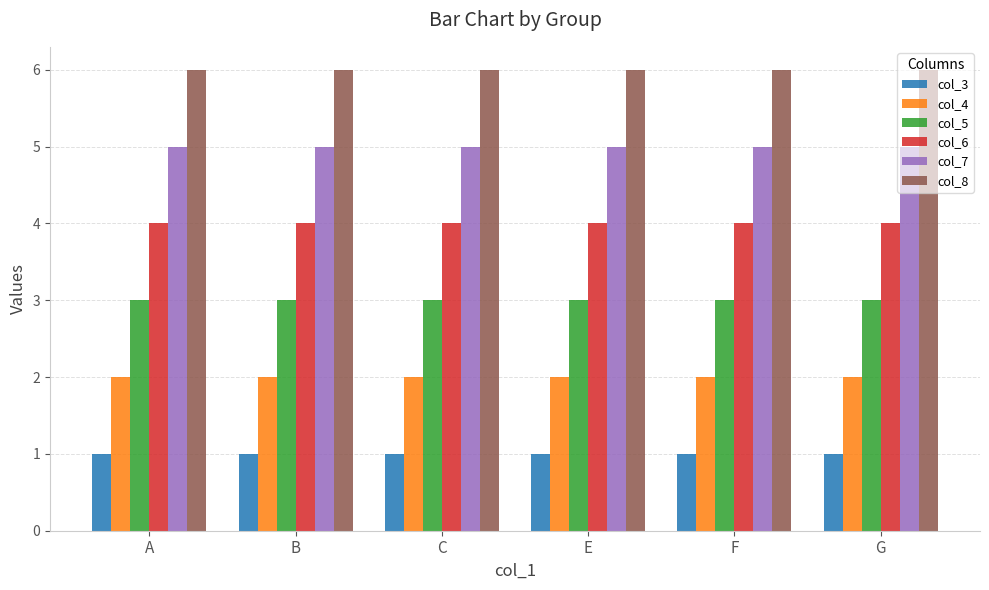

The value of col_6 at B is 4. True or false?

True